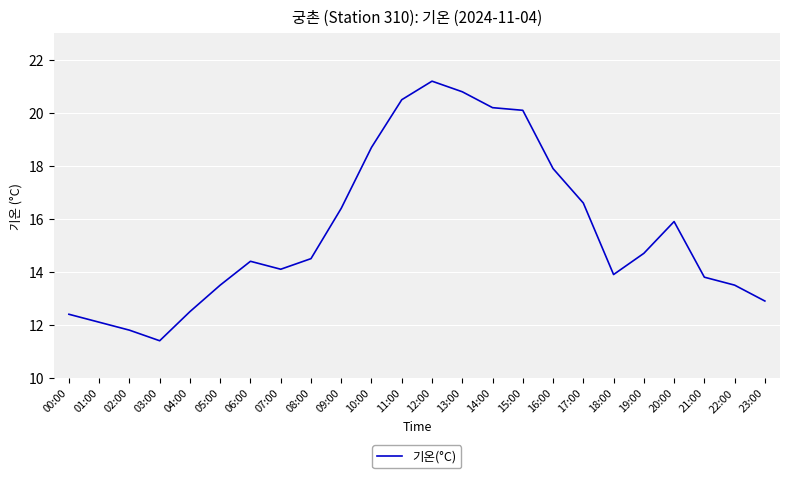

Approximately how many times larger is the value at 15:00 compared to 21:00?

1.5